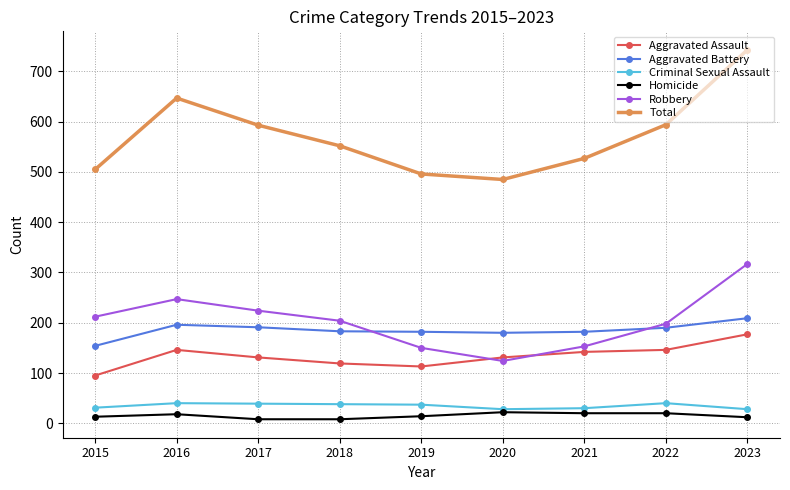

What is the sum of the Aggravated Assault values at 2021 and 2015?

237